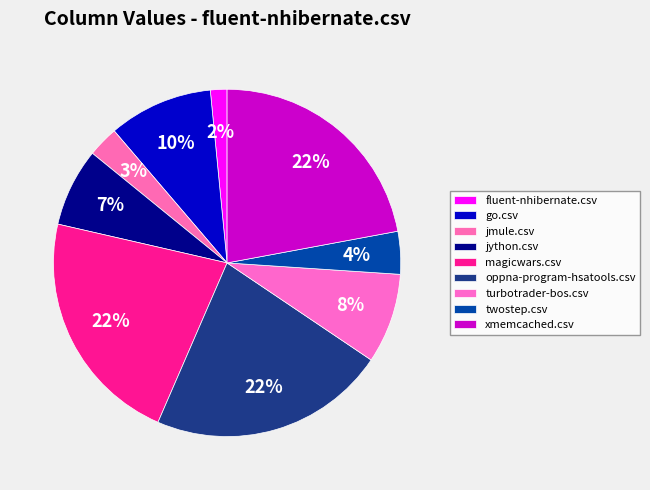

What percentage do jmule.csv and jython.csv together represent?

10.2%